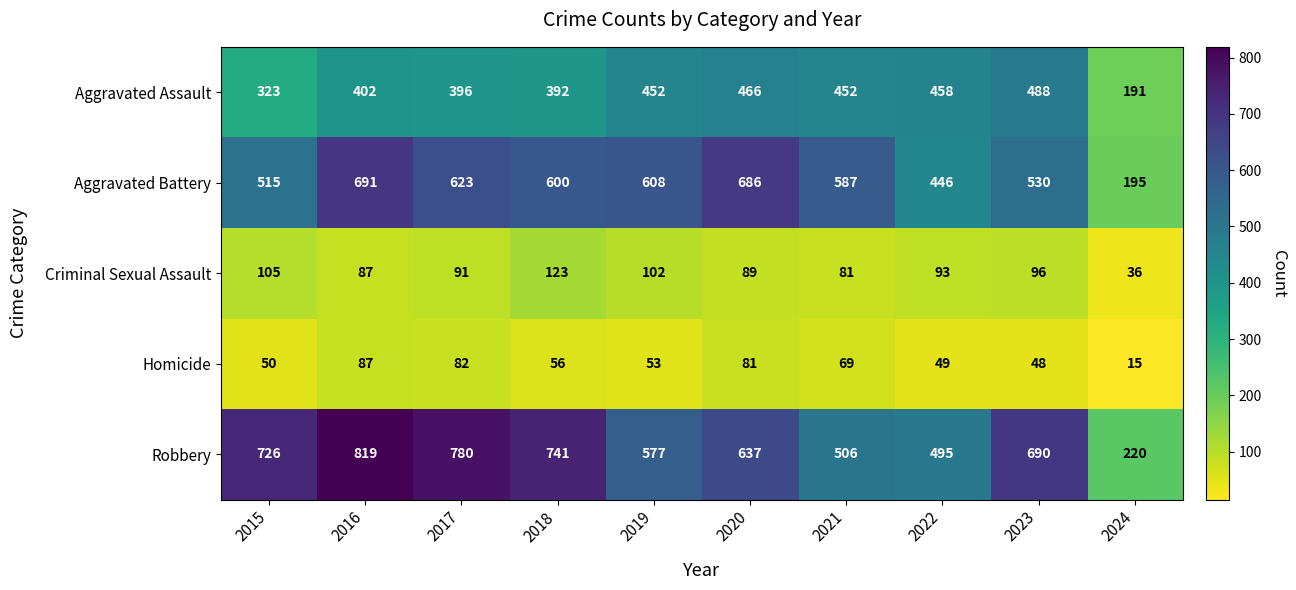

Where is Criminal Sexual Assault nearest to the value 79?

2021